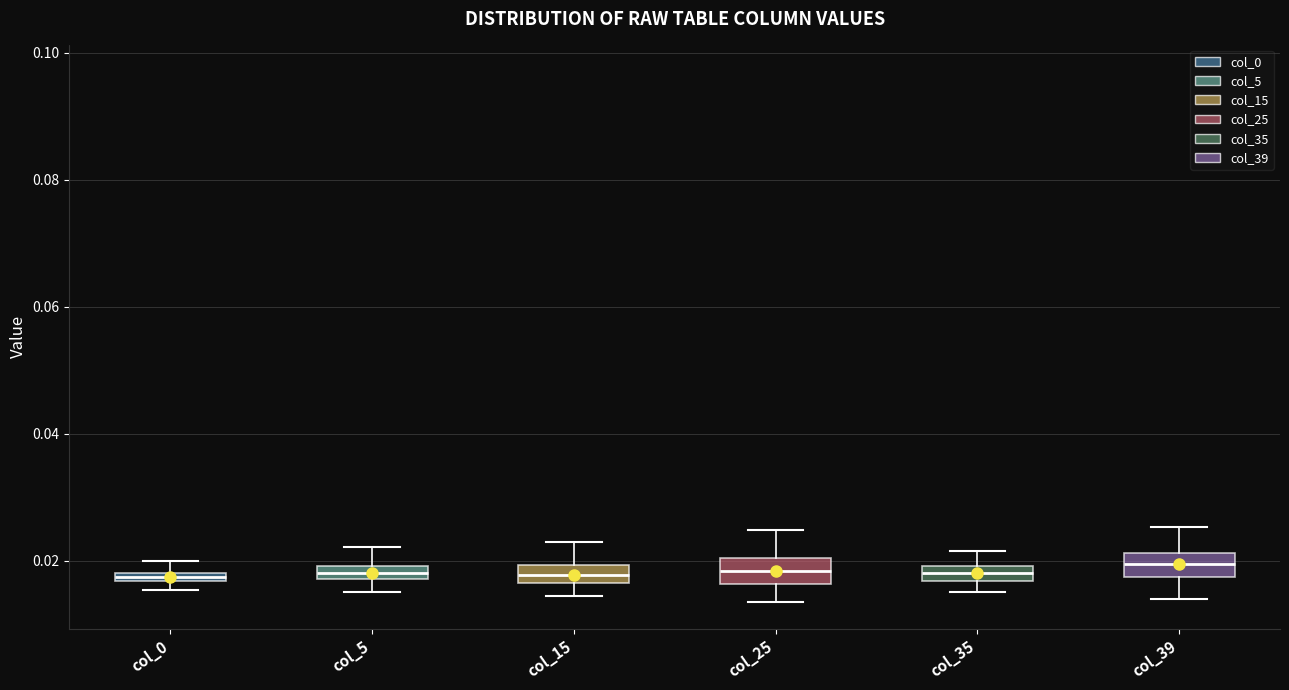

Where is the lower edge of the box for col_15 on the y-axis? The values are not printed on the chart, so give them approximately, as read against the axis.

0.016